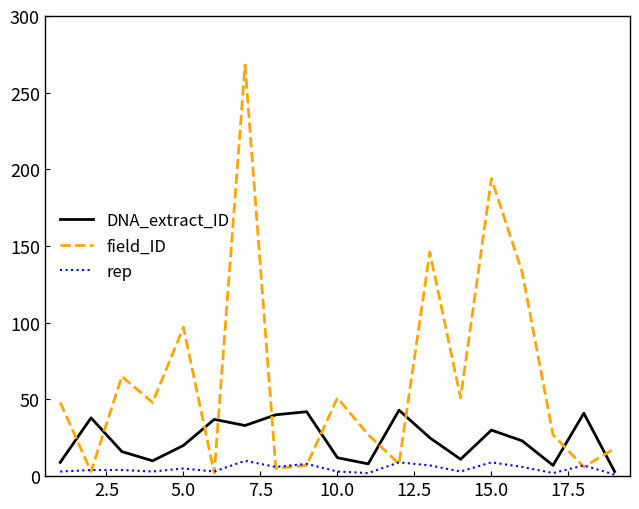

Is this an area chart (filled region under the line)?

No